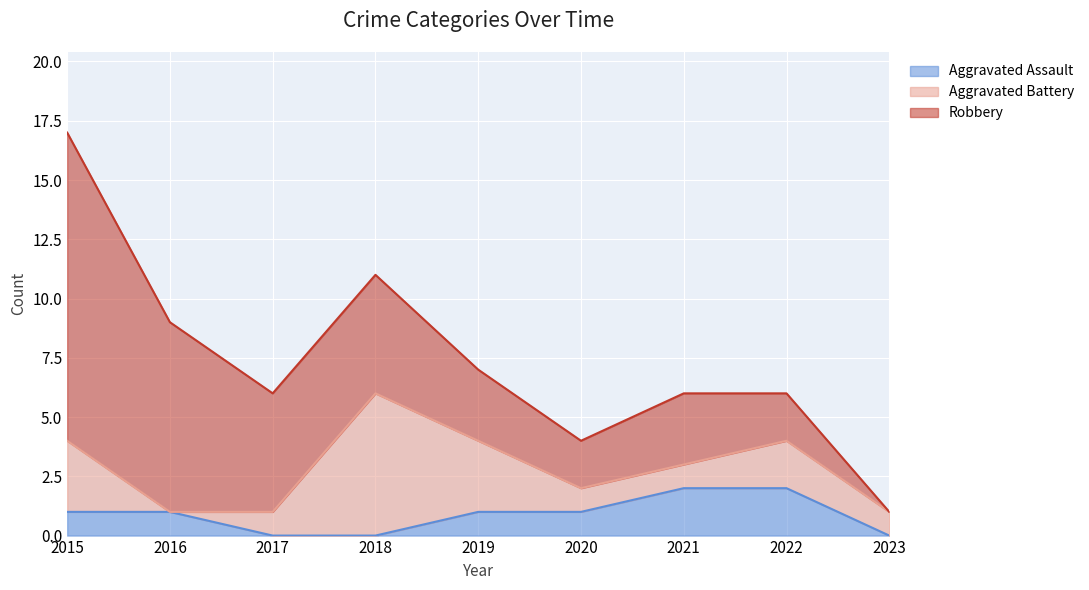

What is the spread (max minus min) of values at 2023?

1